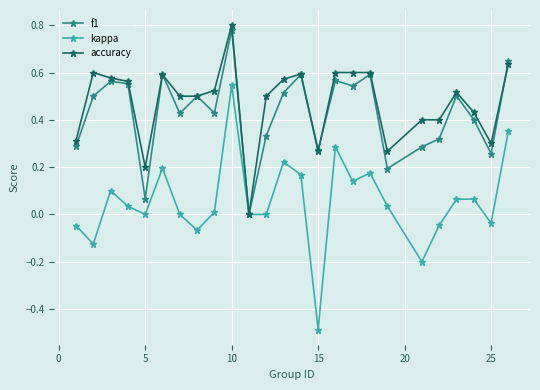

What is the smallest value displayed?

-0.5